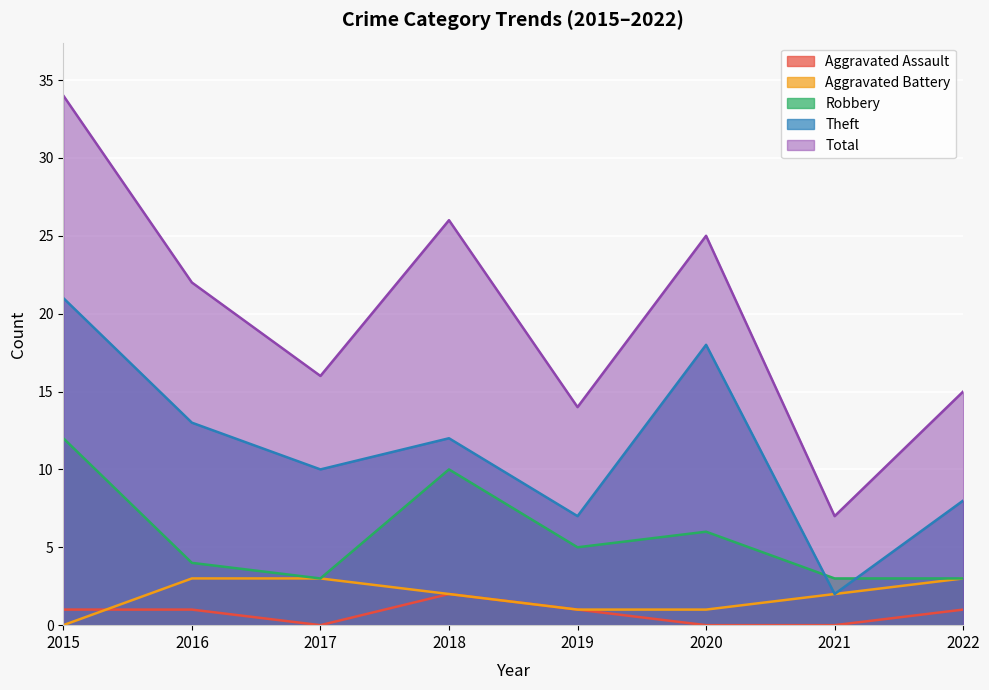

Which series has the largest total across all categories?

Total